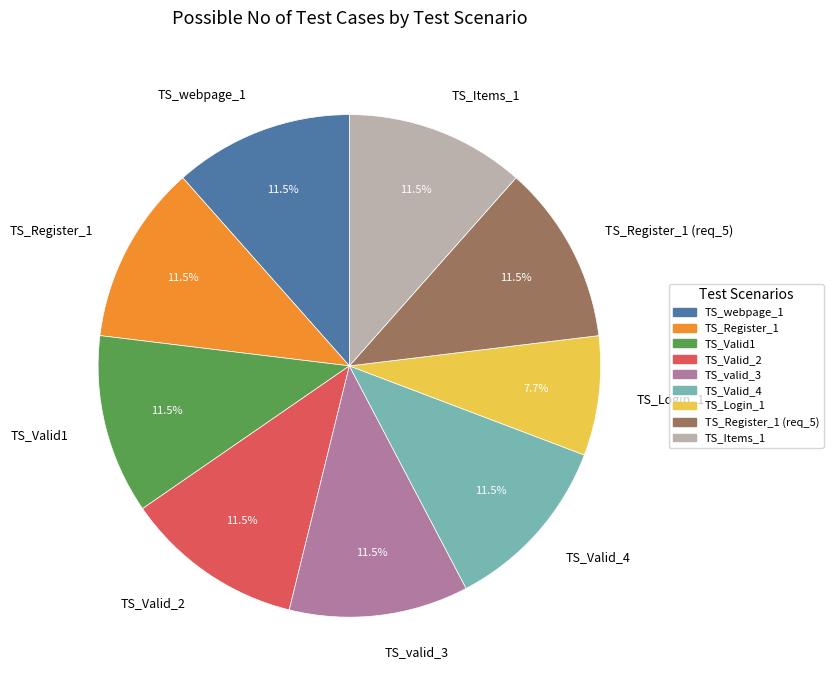

The TS_Register_1 (req_5) slice represents 3% of the pie. True or false?

False